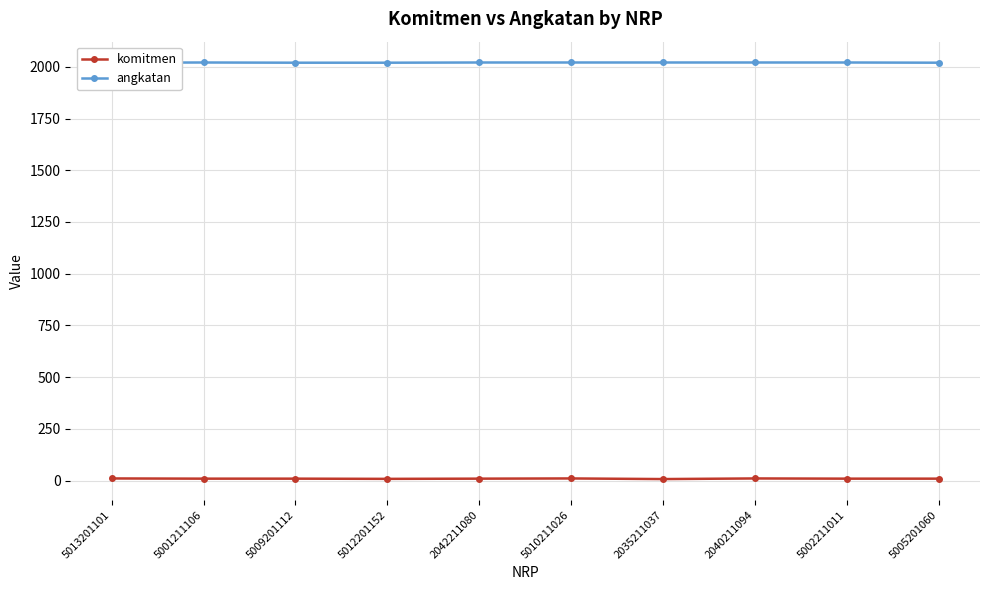

List the series in order of their overall mean, lowest first.

komitmen, angkatan